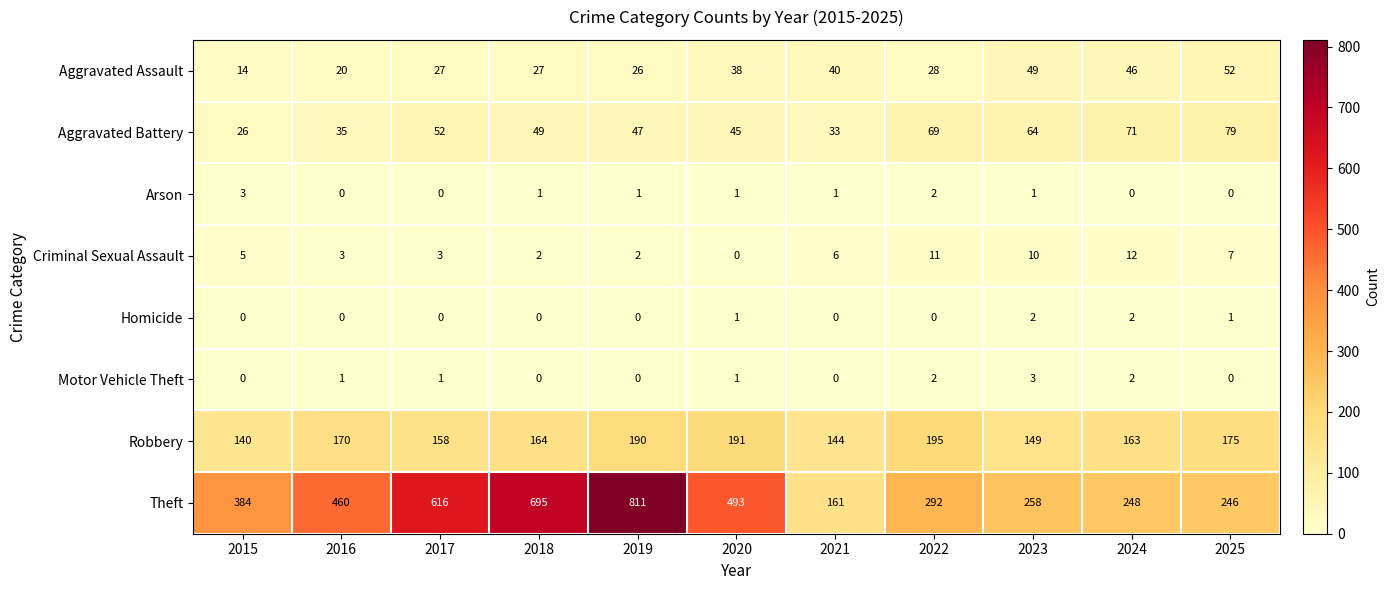

What is the lowest value of the Theft series?

161